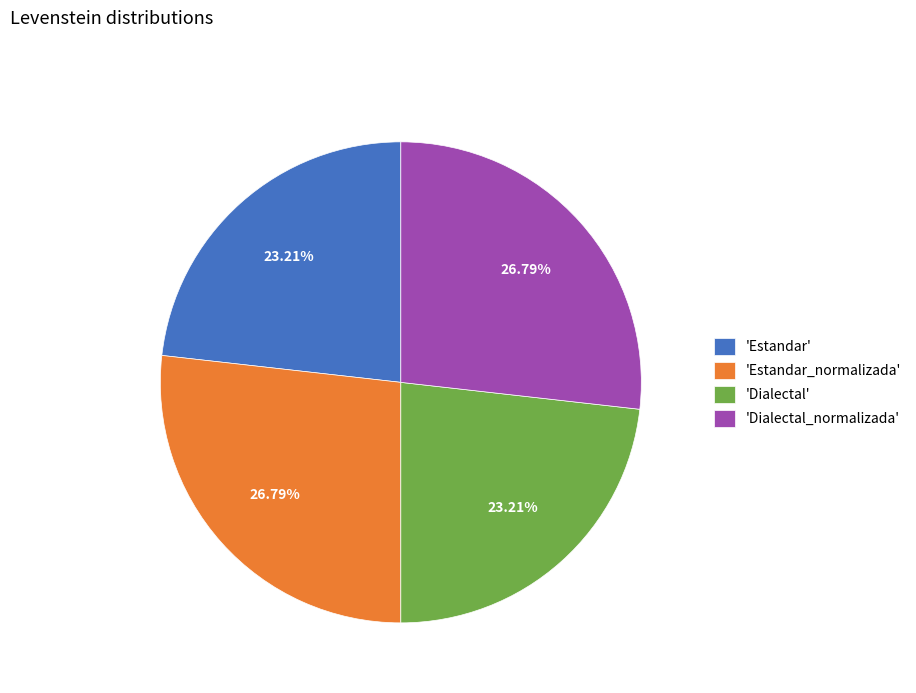

Do 'Dialectal' and 'Estandar' together represent more than half of the pie?

No